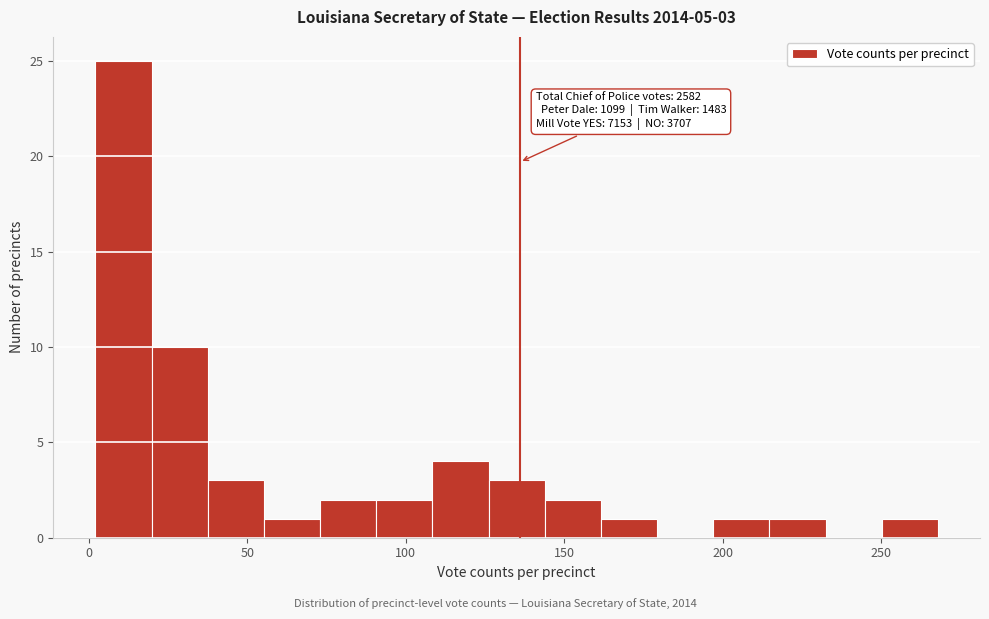

Around what value on the x-axis is the tallest bar? Give the approximate position of its centre, as read against the axis.

10